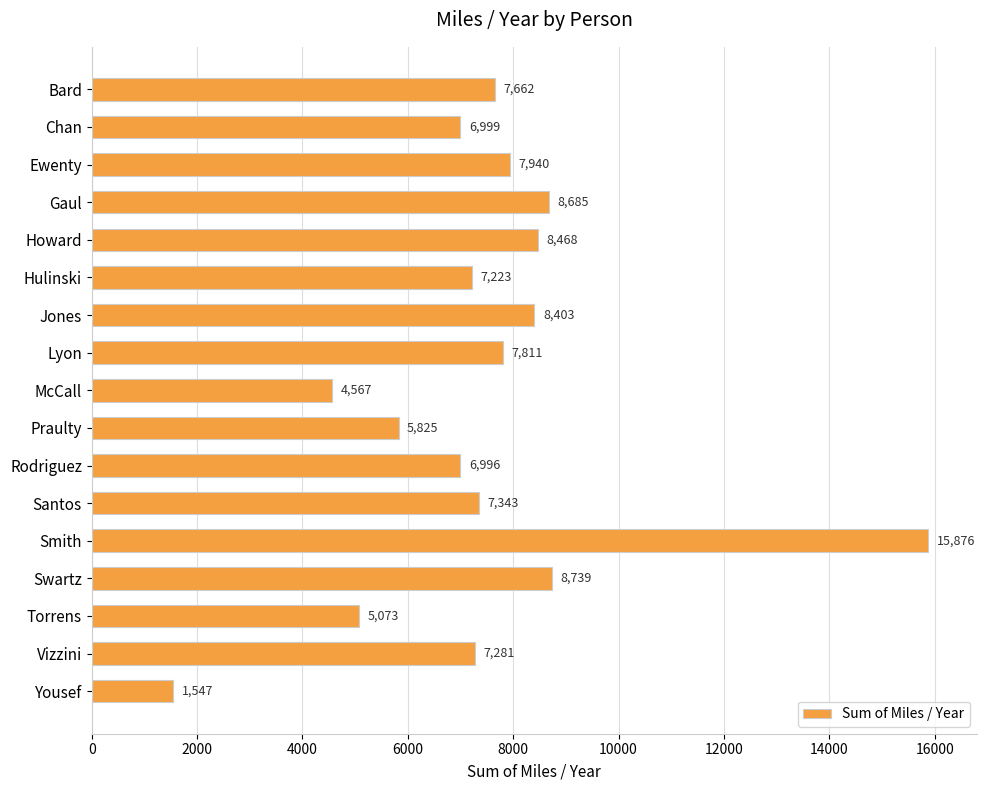

What is the label of the 8th bar from the top?

Lyon